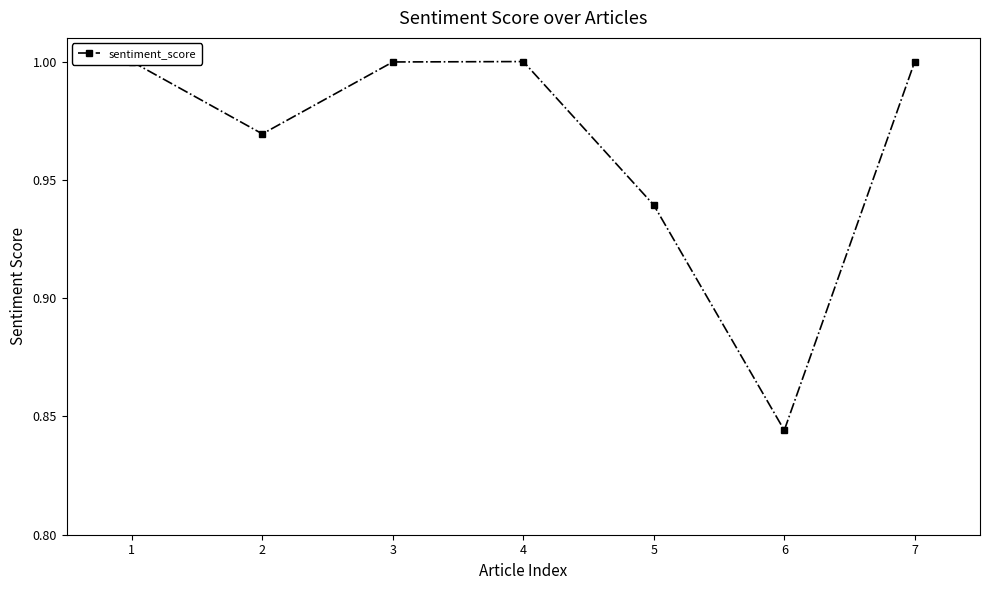

Is it true that the value at 2 is 1.7?

False